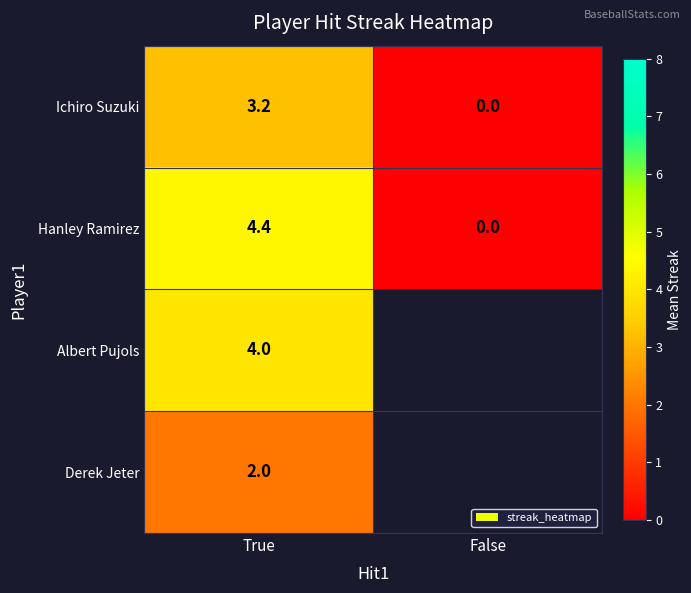

Rank the series at True from highest to lowest value.

Hanley Ramirez, Albert Pujols, Ichiro Suzuki, Derek Jeter